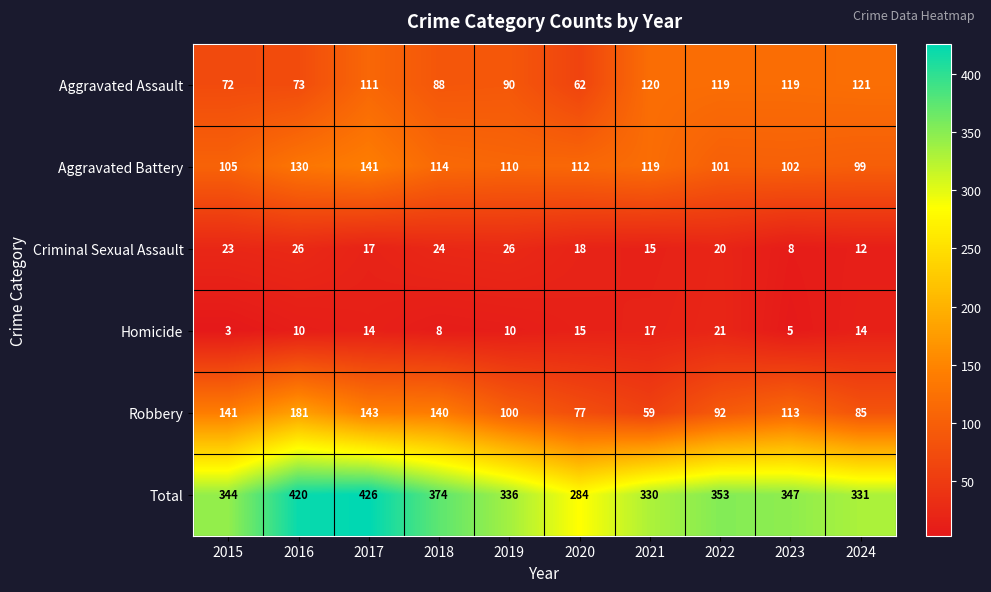

Count the number of categories in the chart.

10